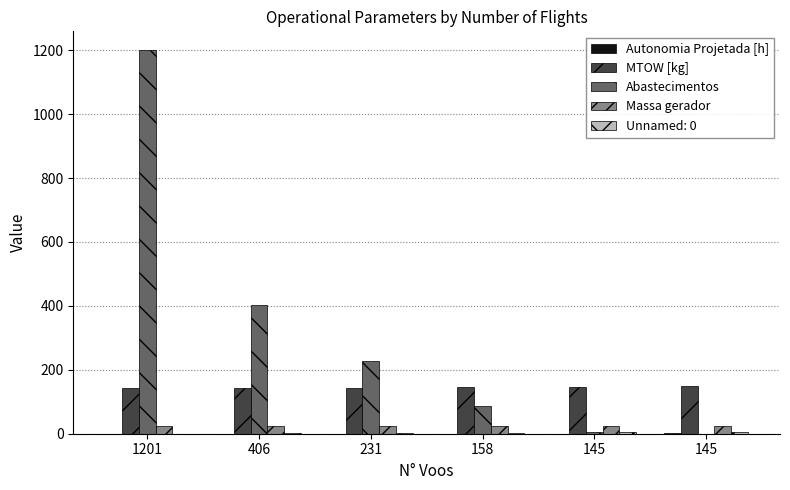

How many groups of bars are there?

6